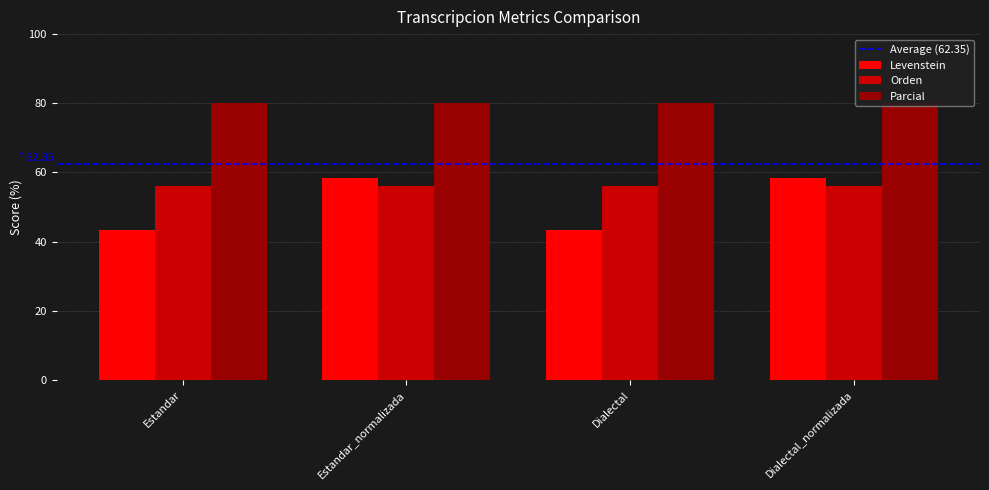

What is the value of the Levenstein bar at the 1st from the left?

43.5